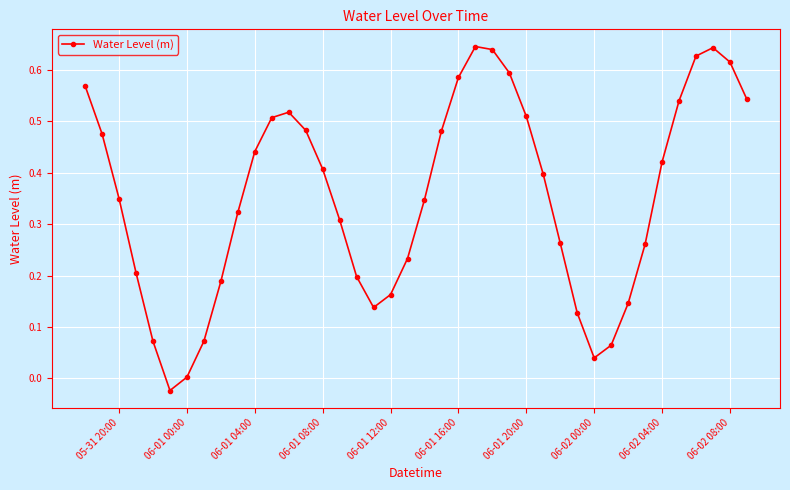

How many interior local valleys (lower than both neighbors) does the data have?

3